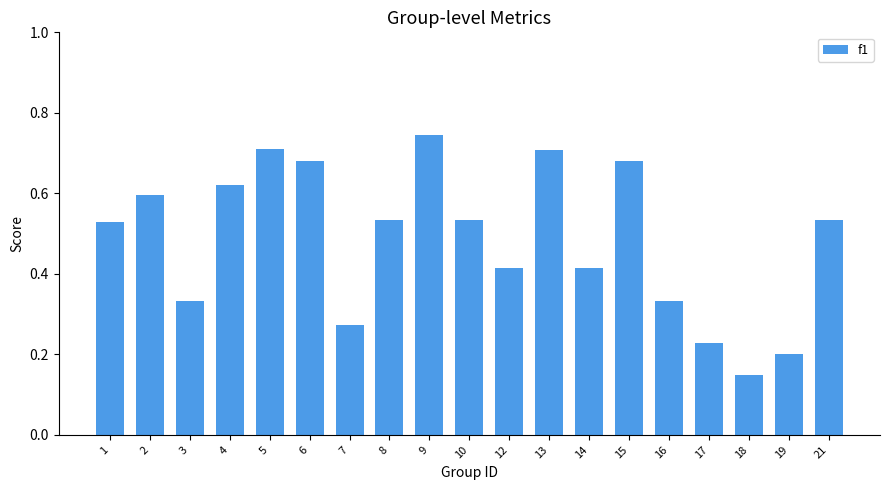

How many values are between 0 and 1?

19